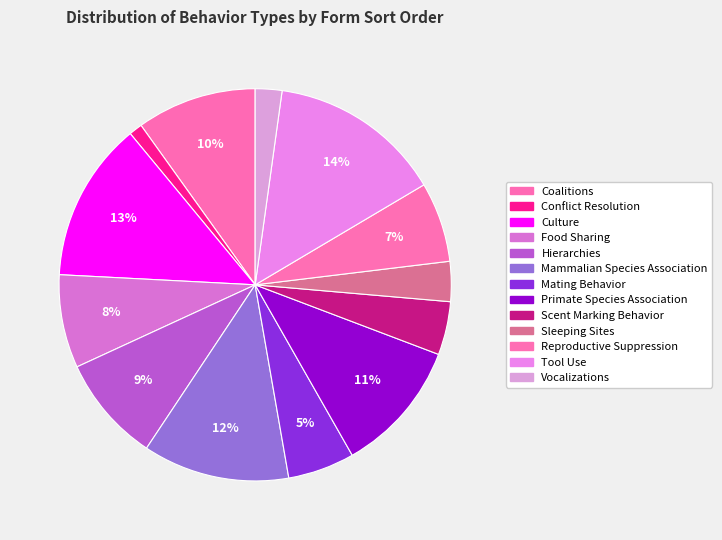

Rank the categories by value from lowest to highest.

Conflict Resolution, Vocalizations, Sleeping Sites, Scent Marking Behavior, Mating Behavior, Reproductive Suppression, Food Sharing, Hierarchies, Coalitions, Primate Species Association, Mammalian Species Association, Culture, Tool Use